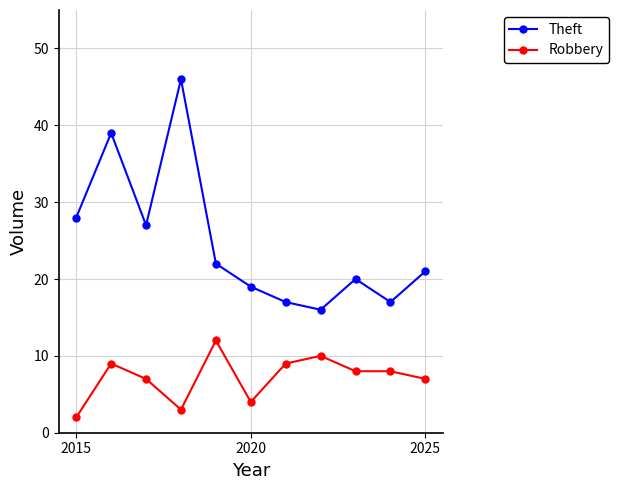

What is the value of the Theft point at the 11th from the left?

21